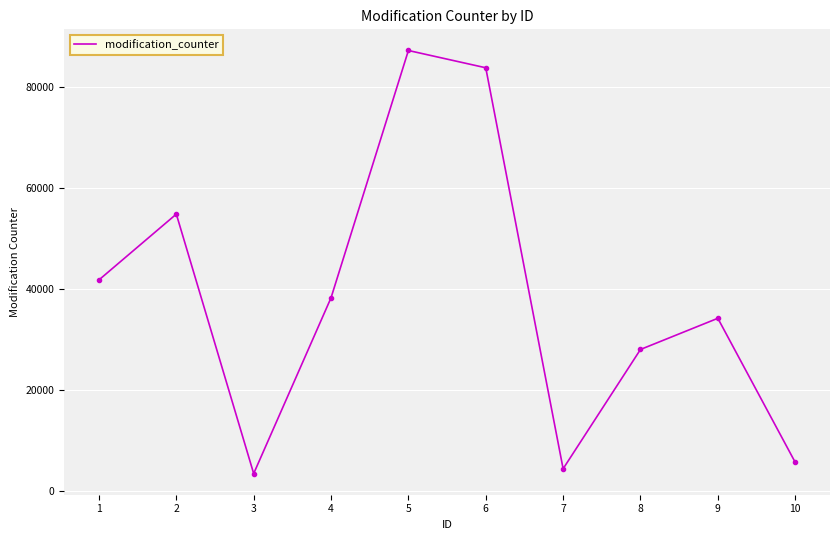

Reading left to right, extract all data points from this chart.

41799	54798	3542	38268	87118	83704	4492	28057	34215	5777